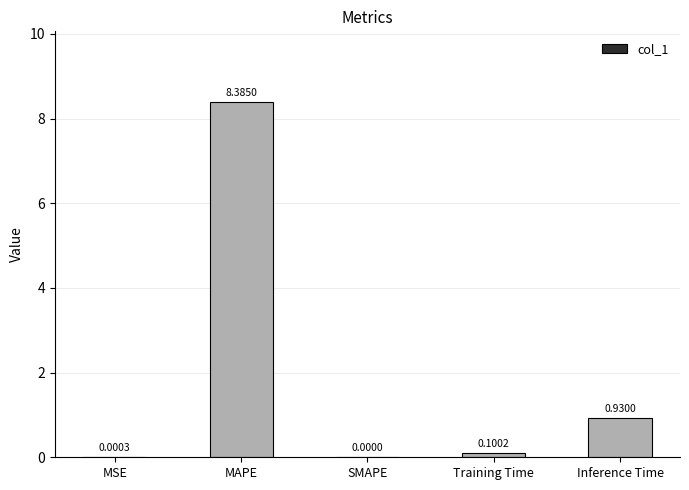

What is the change in value from SMAPE to Training Time?

+0.1